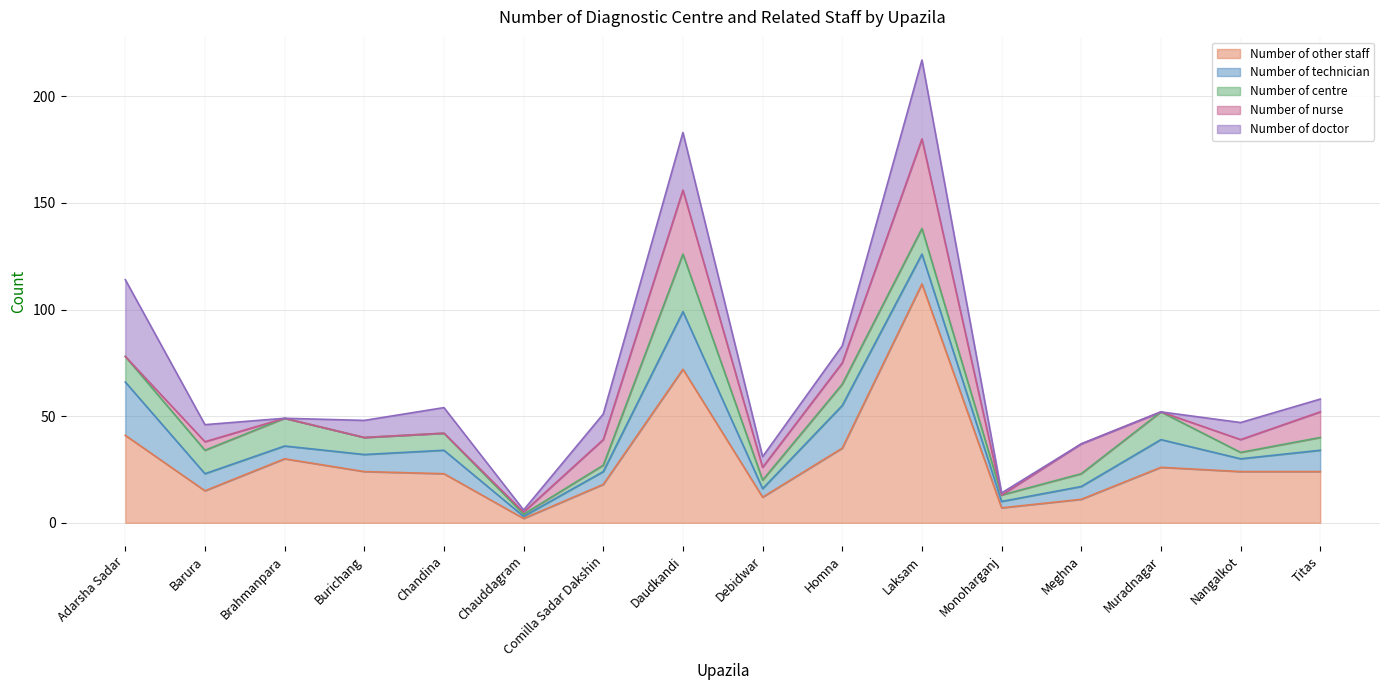

True or false: Number of doctor and Number of other staff cross at least once.

False